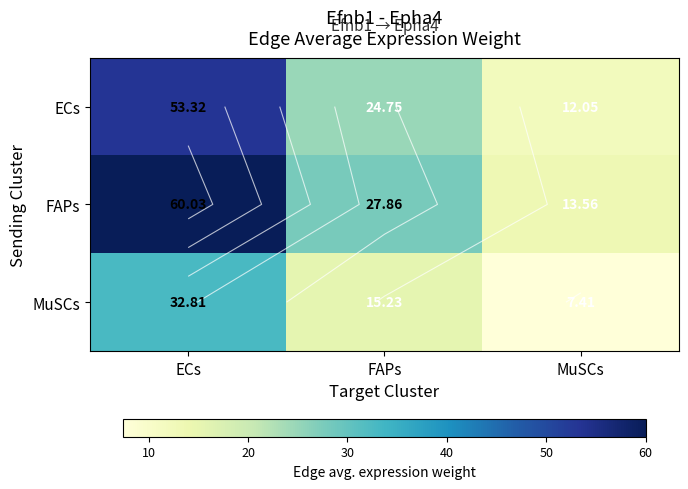

Which has a higher value, ECs or MuSCs?

ECs